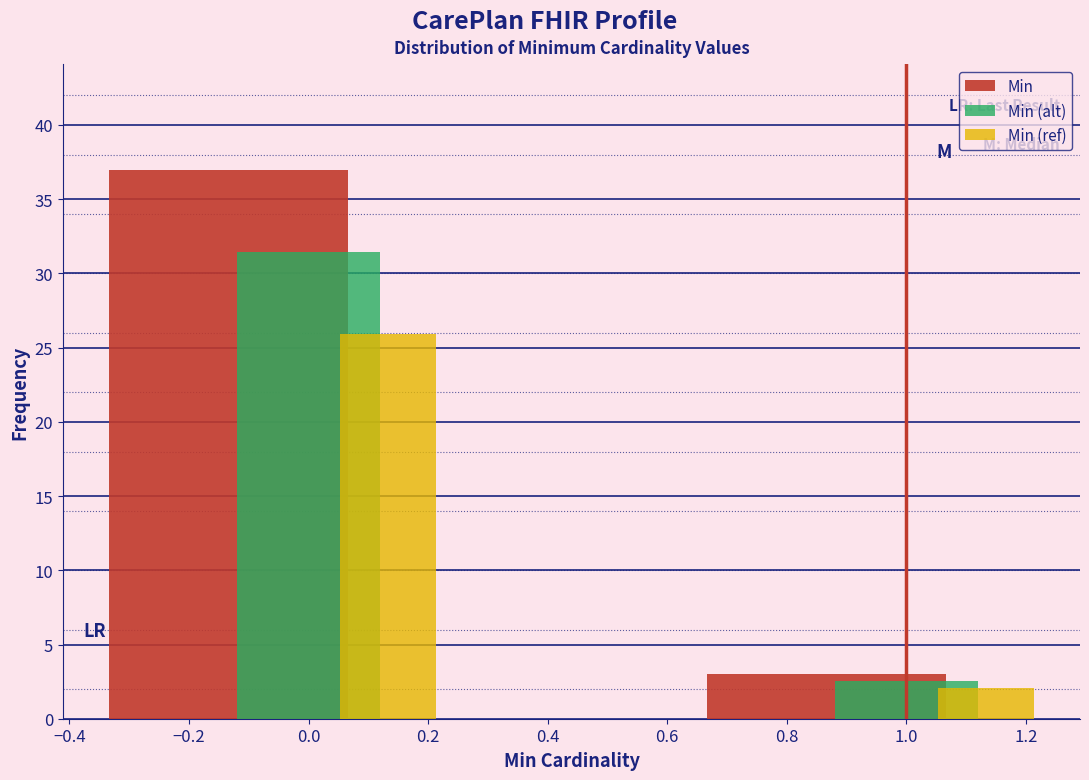

Which series changed the most between 0.0 and 1.0?

Min